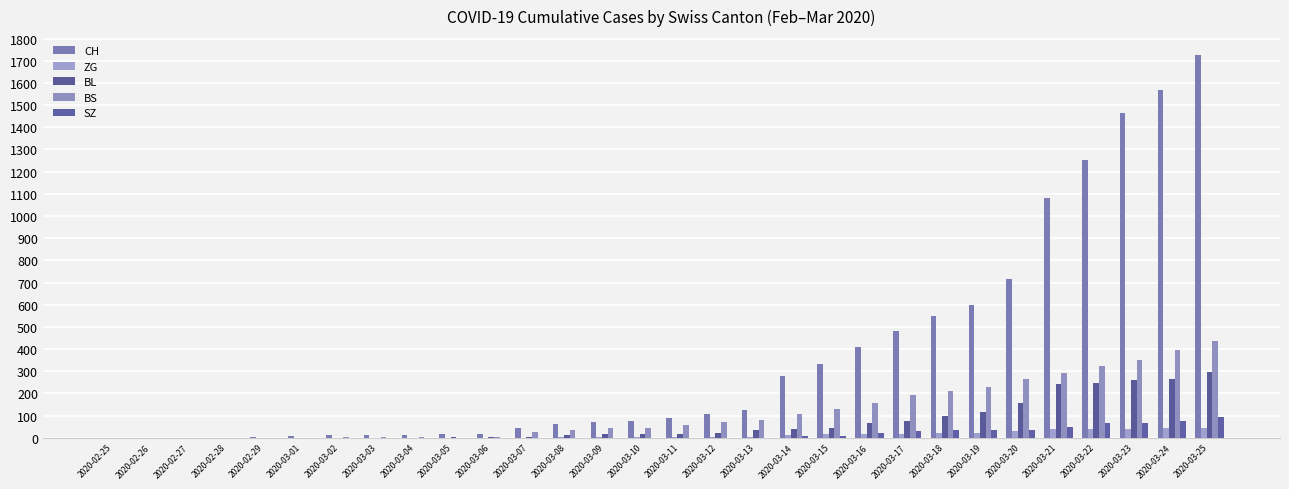

The value of BS at 2020-03-24 is 545. True or false?

False